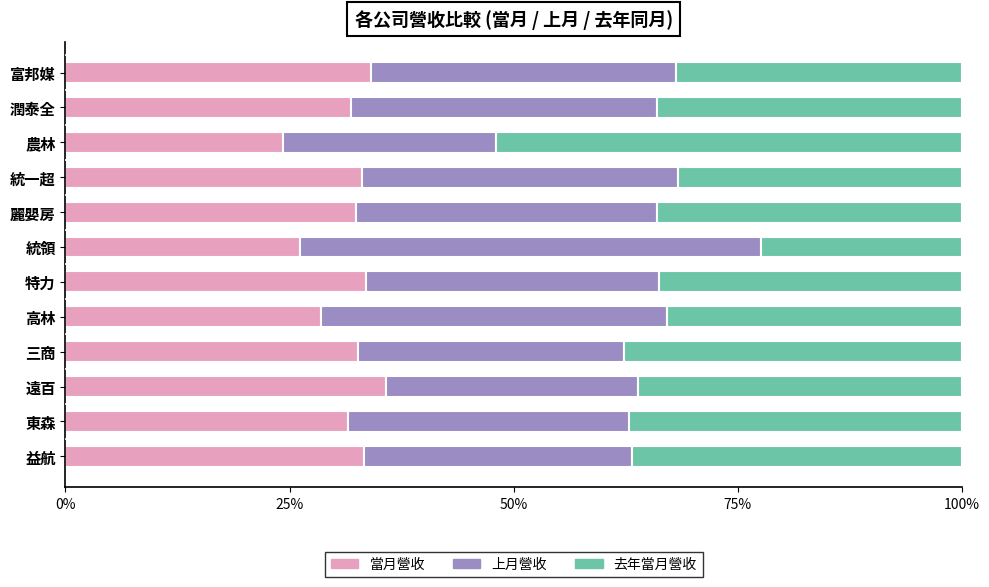

How many series are shown in this chart?

3